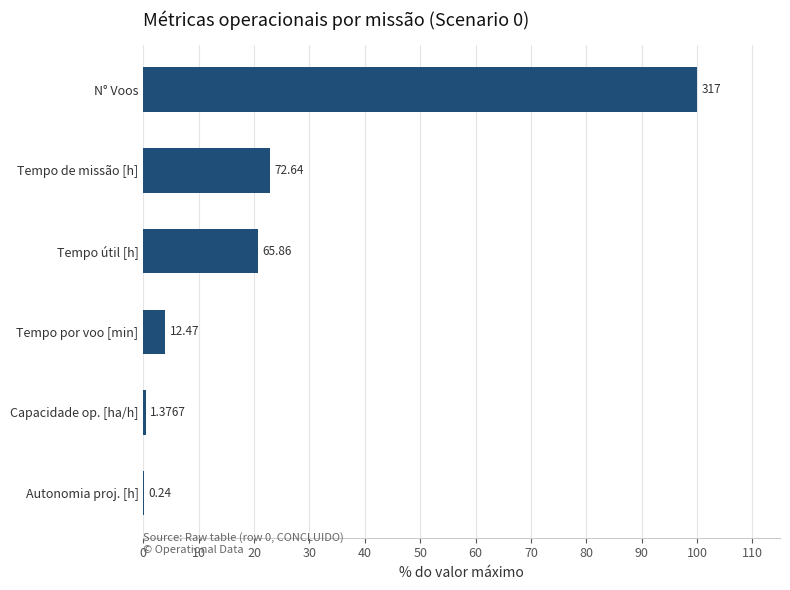

Are the bars horizontal?

Yes